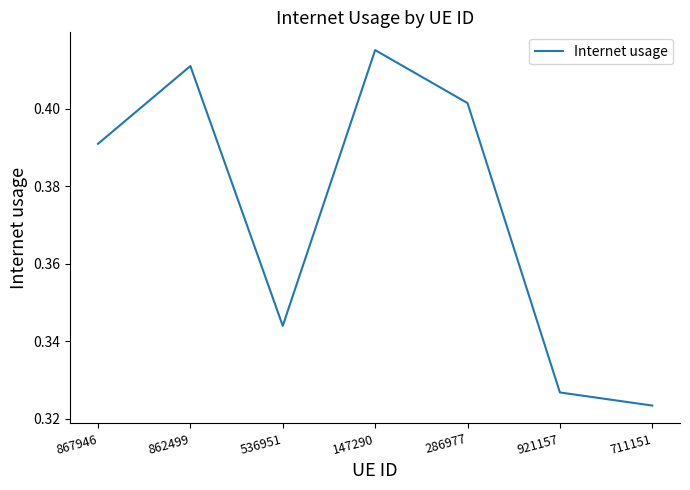

How many interior local peaks (higher than both neighbors) does the data have?

2